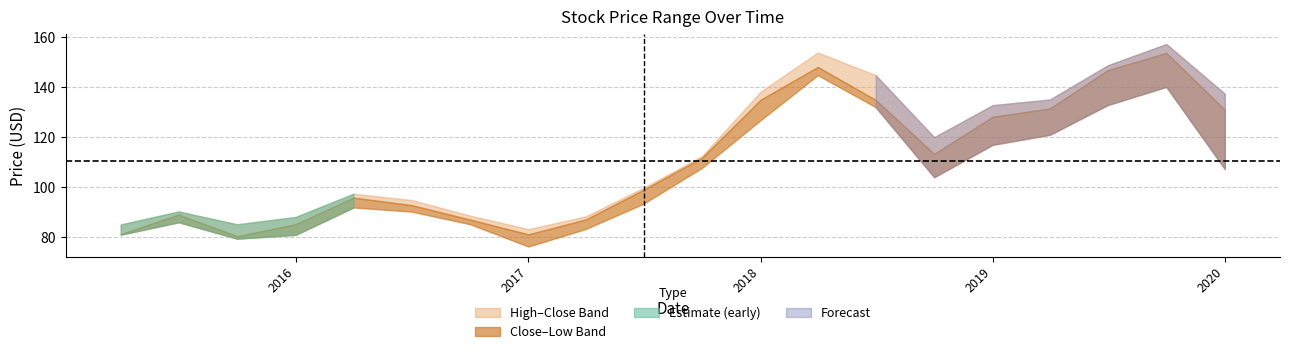

What is the sum of all High values?

2282.5